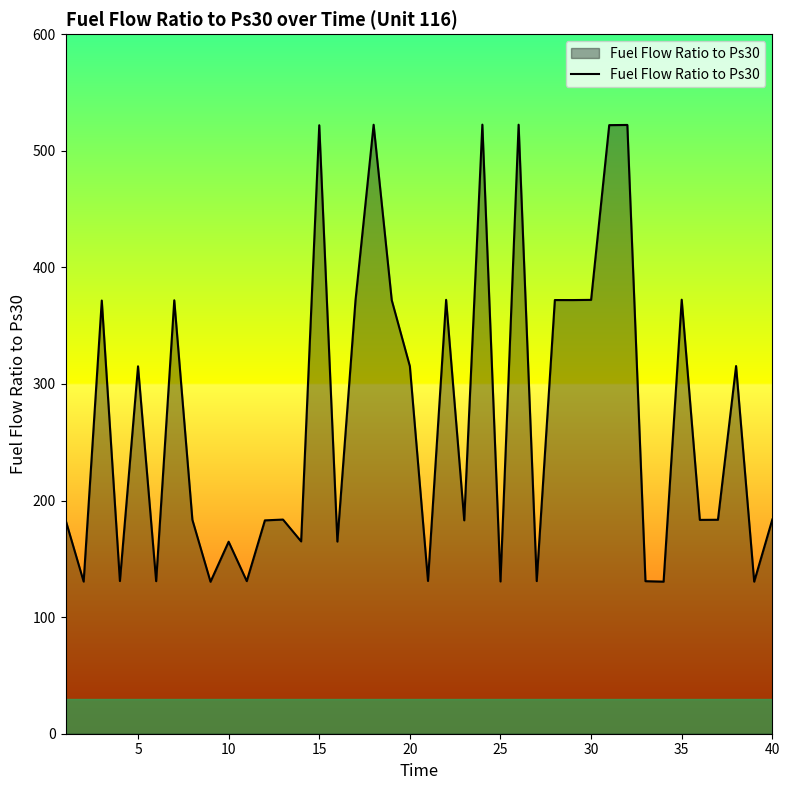

What is the difference between the maximum and minimum values?

392.1